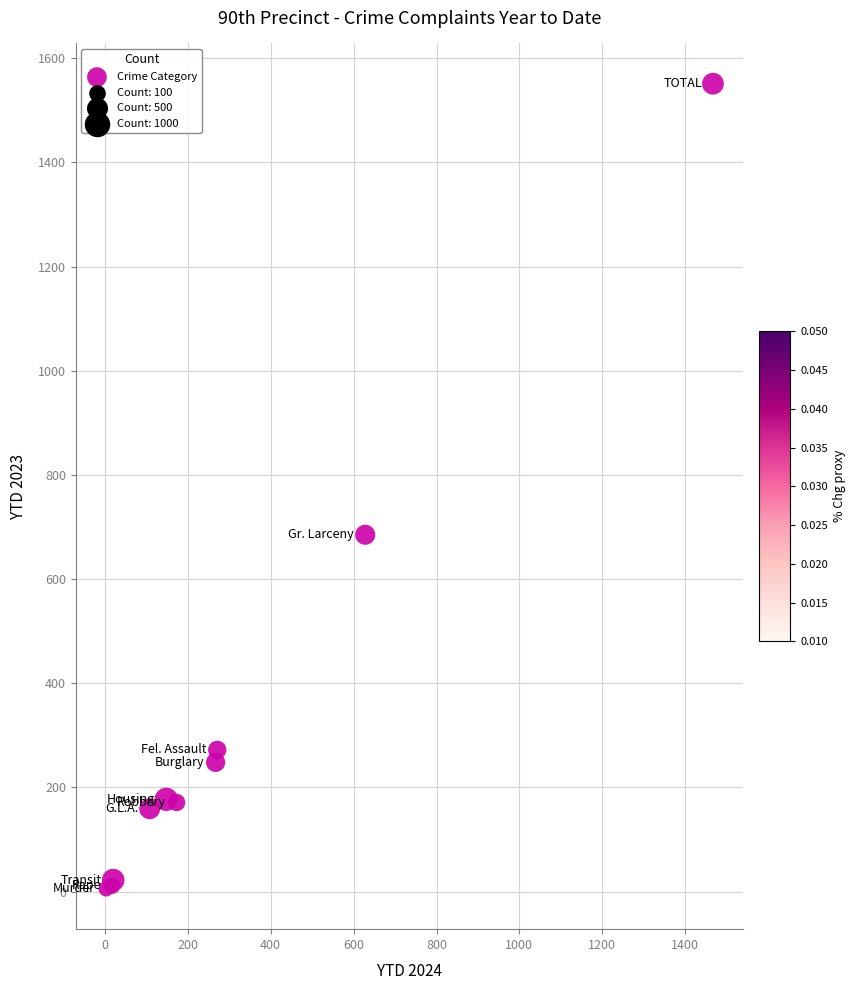

What Y value in the scatter plot is closest to 778?

685